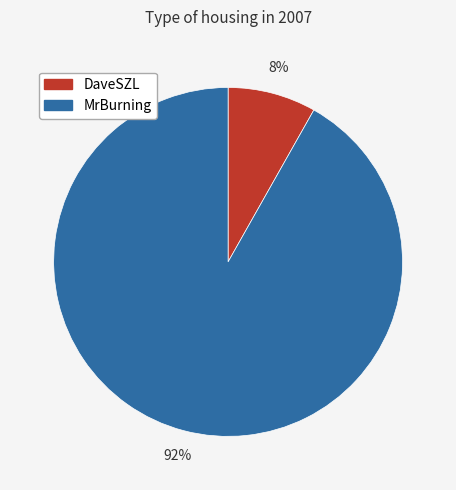

Is the sum of DaveSZL and MrBurning greater than half?

Yes